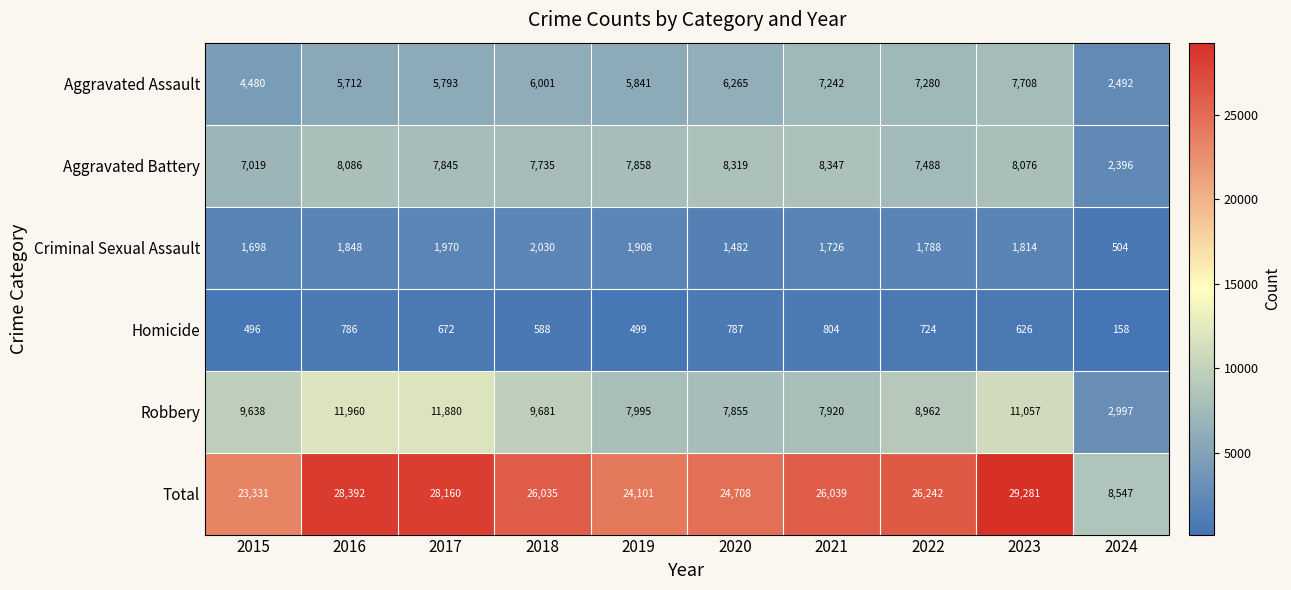

True or false: Criminal Sexual Assault has a value of 1814 at 2023.

True